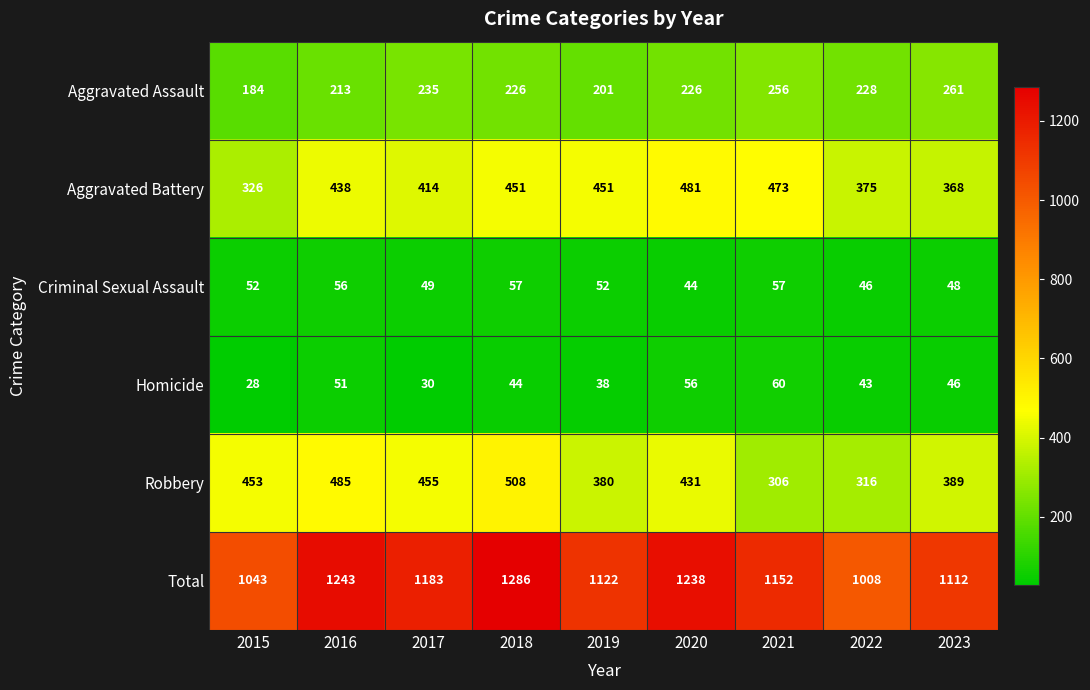

At which label does Total first exceed 1152?

2016